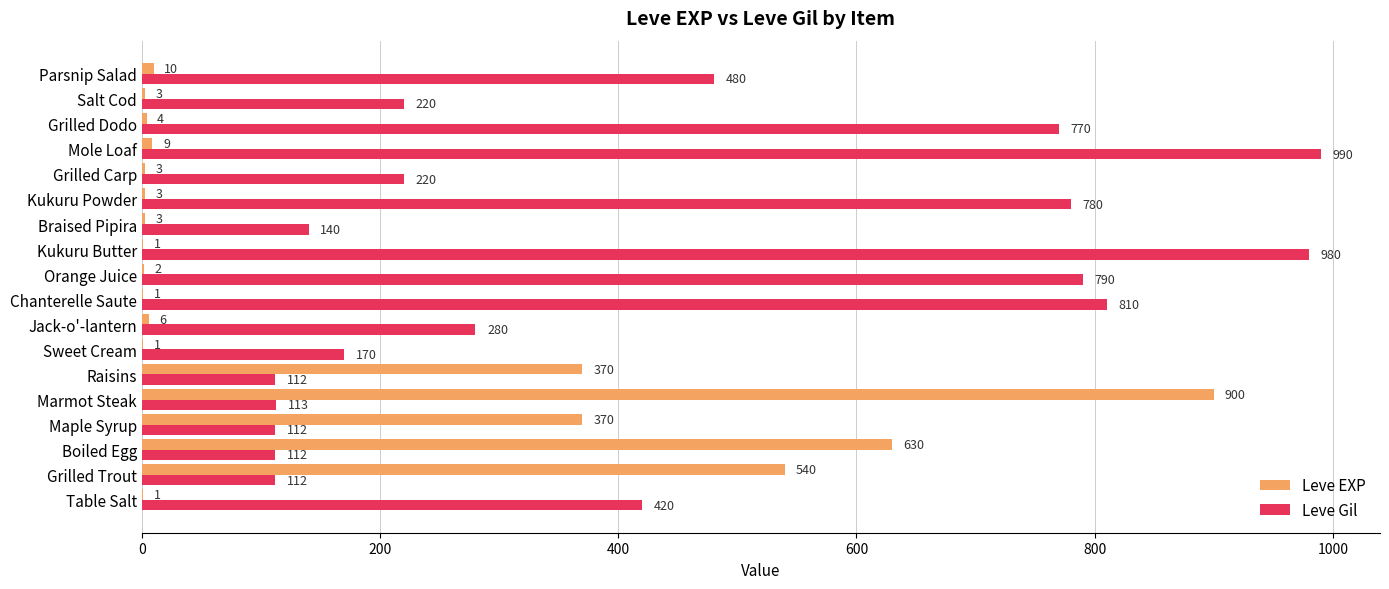

At which category is the sum across all series the highest?

Marmot Steak